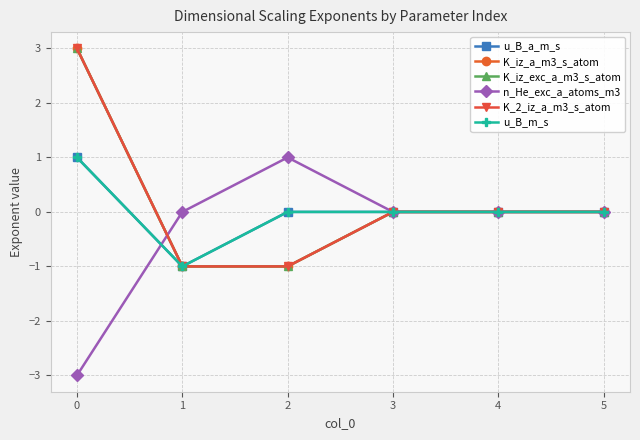

List the series in order of their peak value, lowest first.

u_B_a_m_s, n_He_exc_a_atoms_m3, u_B_m_s, K_iz_a_m3_s_atom, K_iz_exc_a_m3_s_atom, K_2_iz_a_m3_s_atom